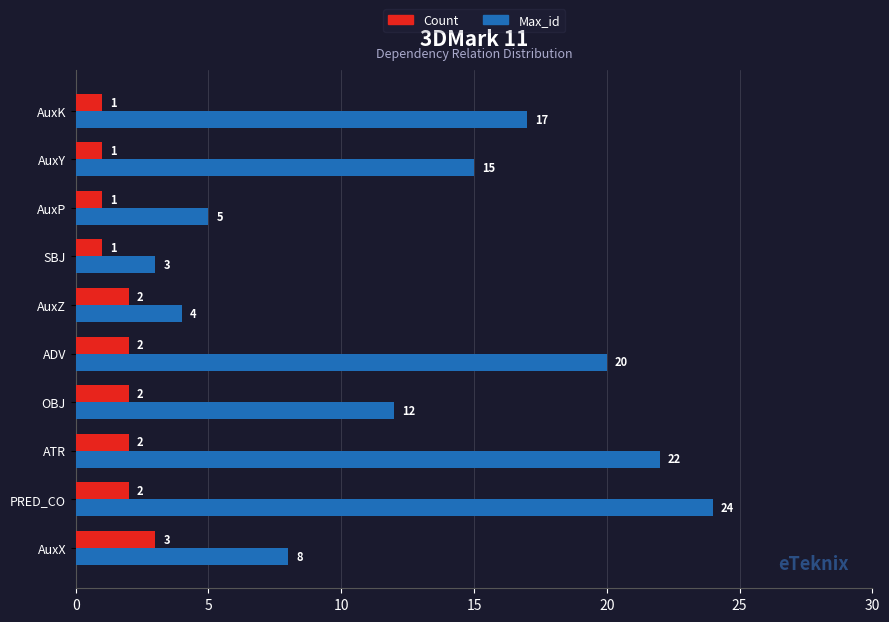

What are all the series names shown in the legend?

Count, Max_id